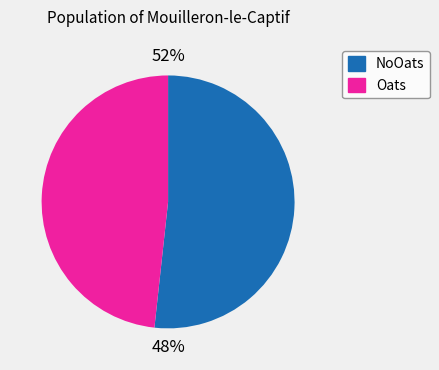

Which category accounts for the majority?

NoOats